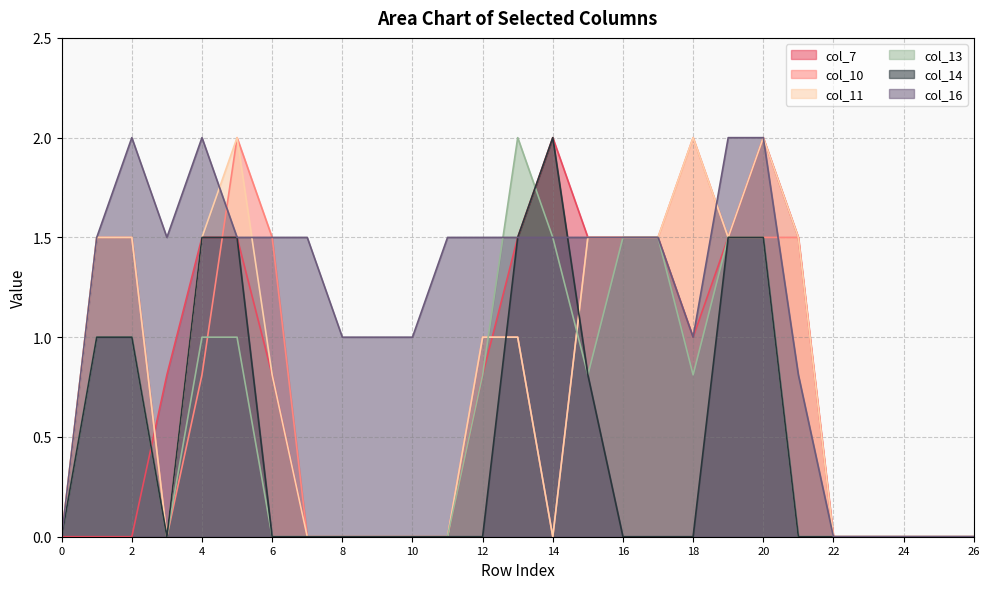

Where is the first local maximum for col_14?

14